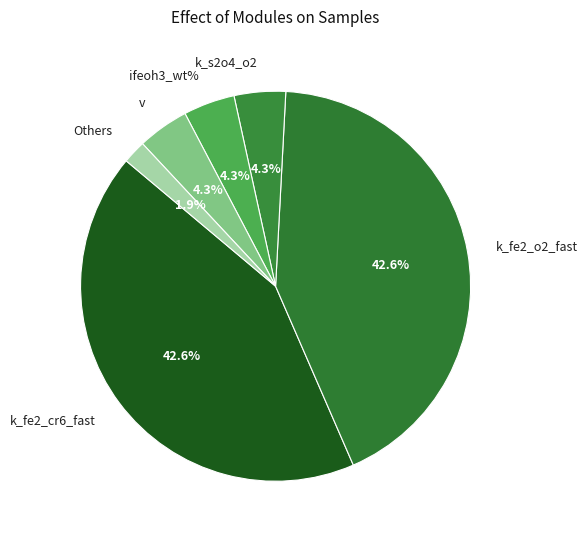

Is the sum of k_fe2_o2_fast and v greater than half?

No